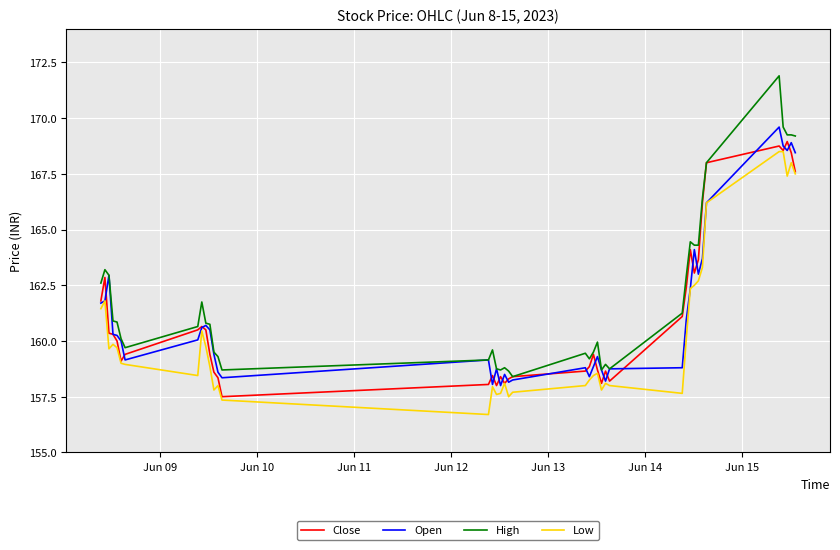

Which series has the widest spread of values?

High